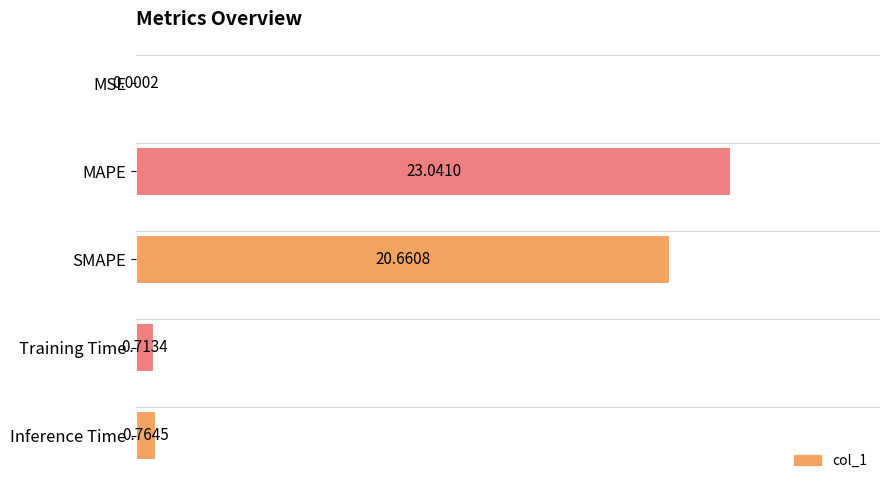

What is the average value?

9.0